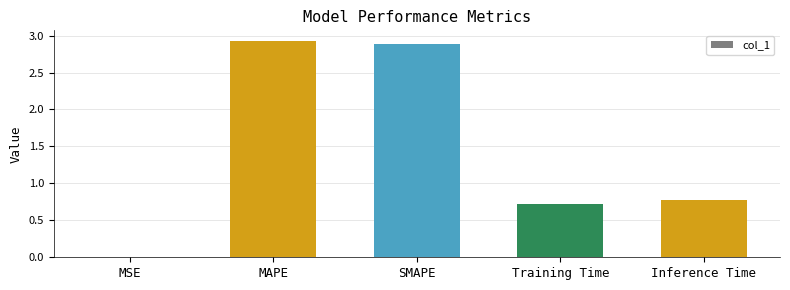

What is the greatest value displayed?

2.9